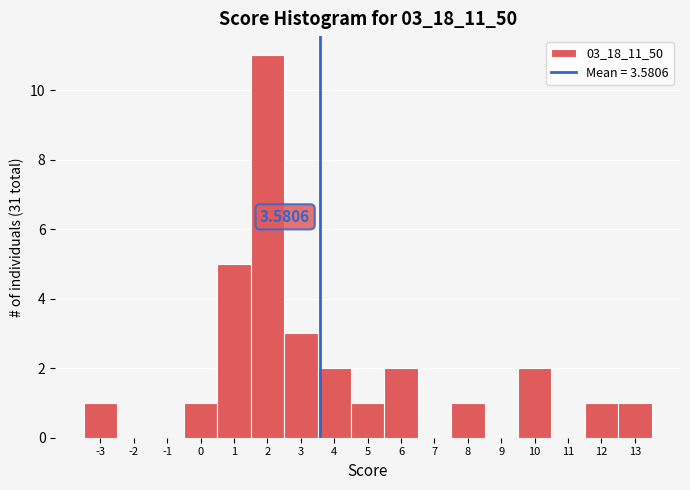

Which range on the x-axis has the tallest bar?

1.5 to 2.5